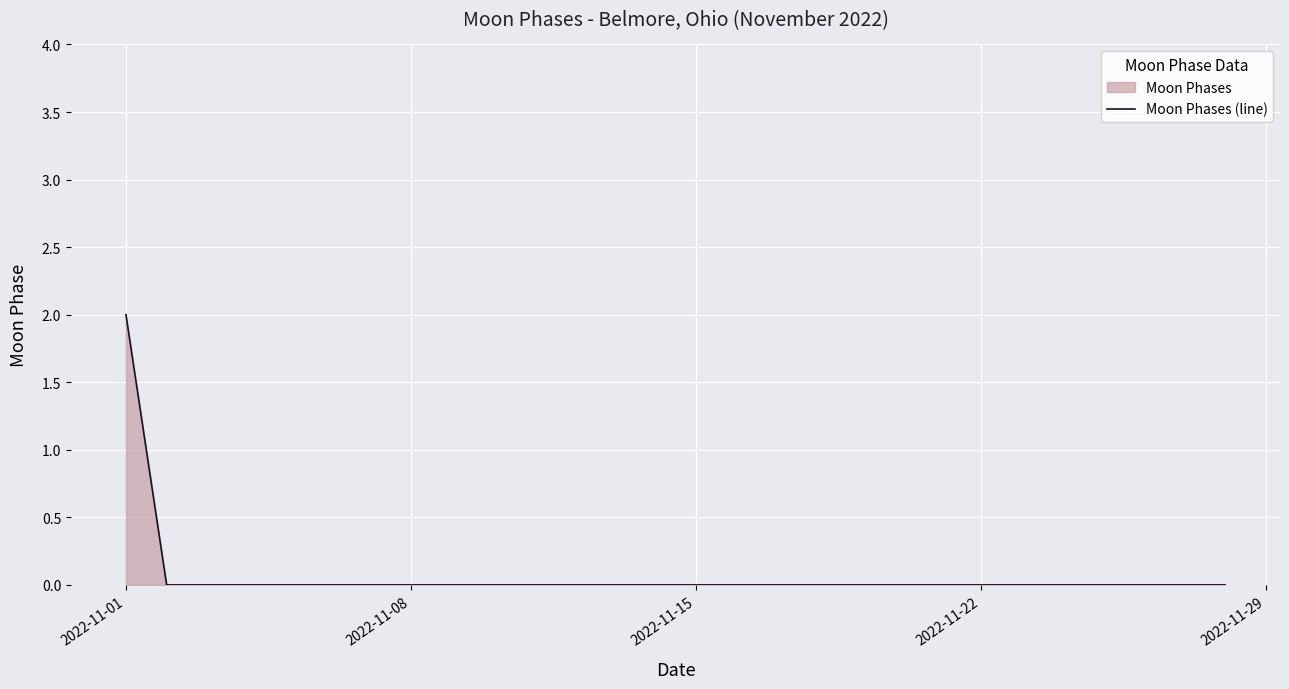

Which label corresponds to the largest value in the chart?

2022-11-01